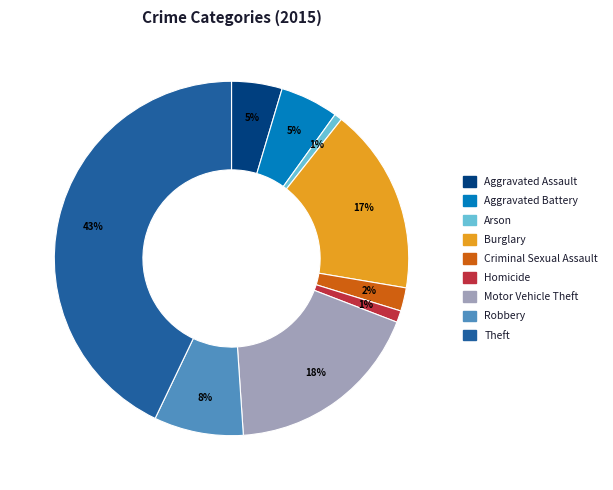

What is the largest slice in the pie chart?

Theft